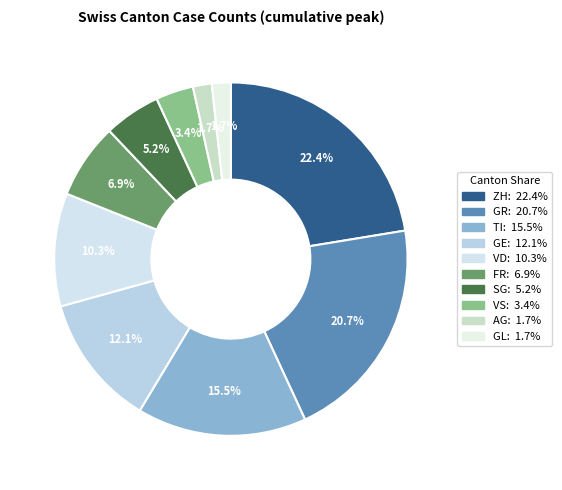

What percentage is the GE slice, to the nearest percent?

12%